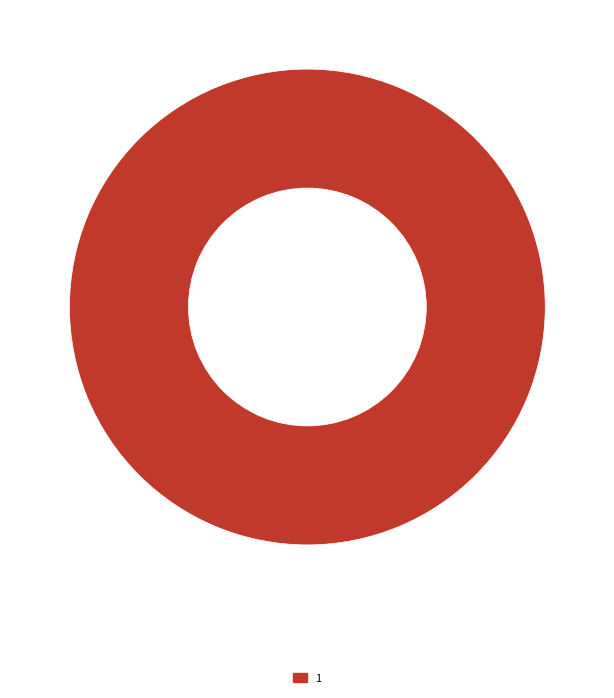

Is there a majority slice in this chart?

Yes